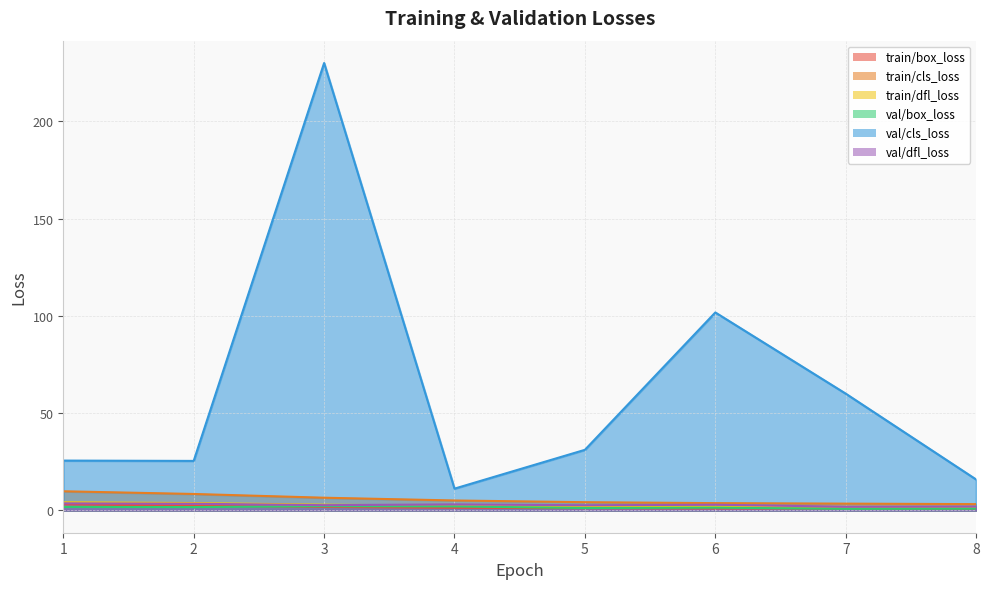

At which category is the sum across all series the highest?

3